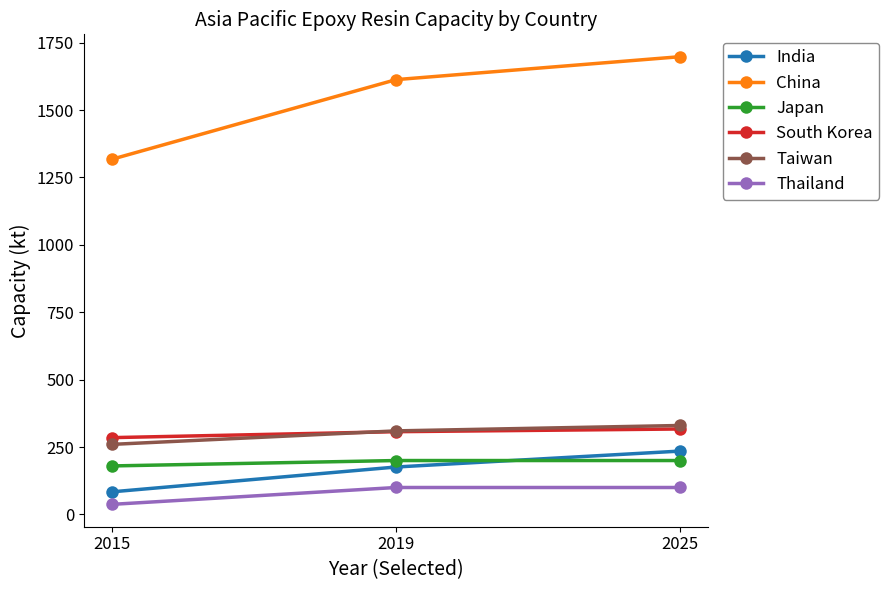

True or false: Taiwan has a value of 126.6 at 2019.

False